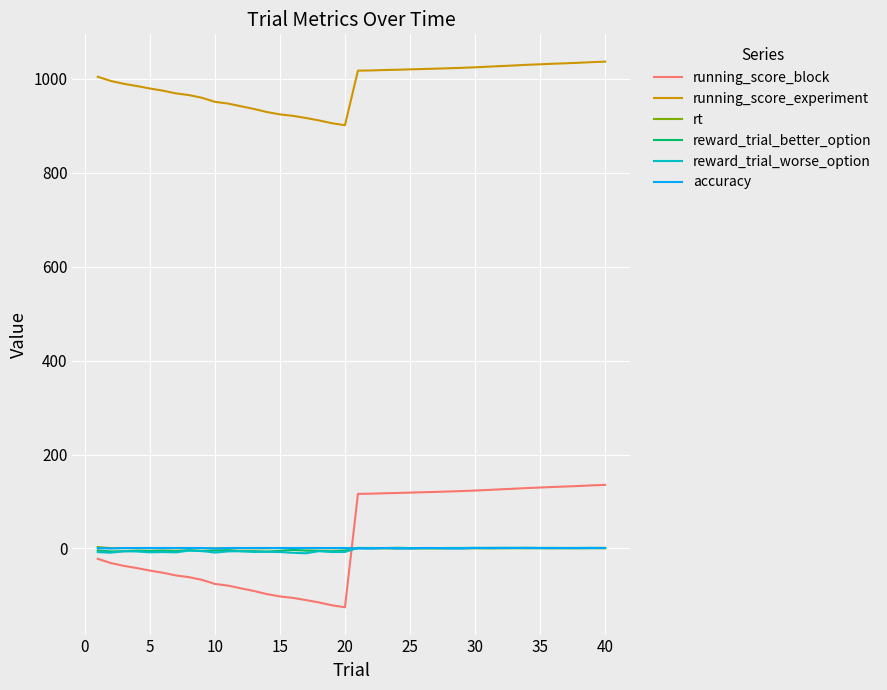

What is the smallest value displayed?

-125.2